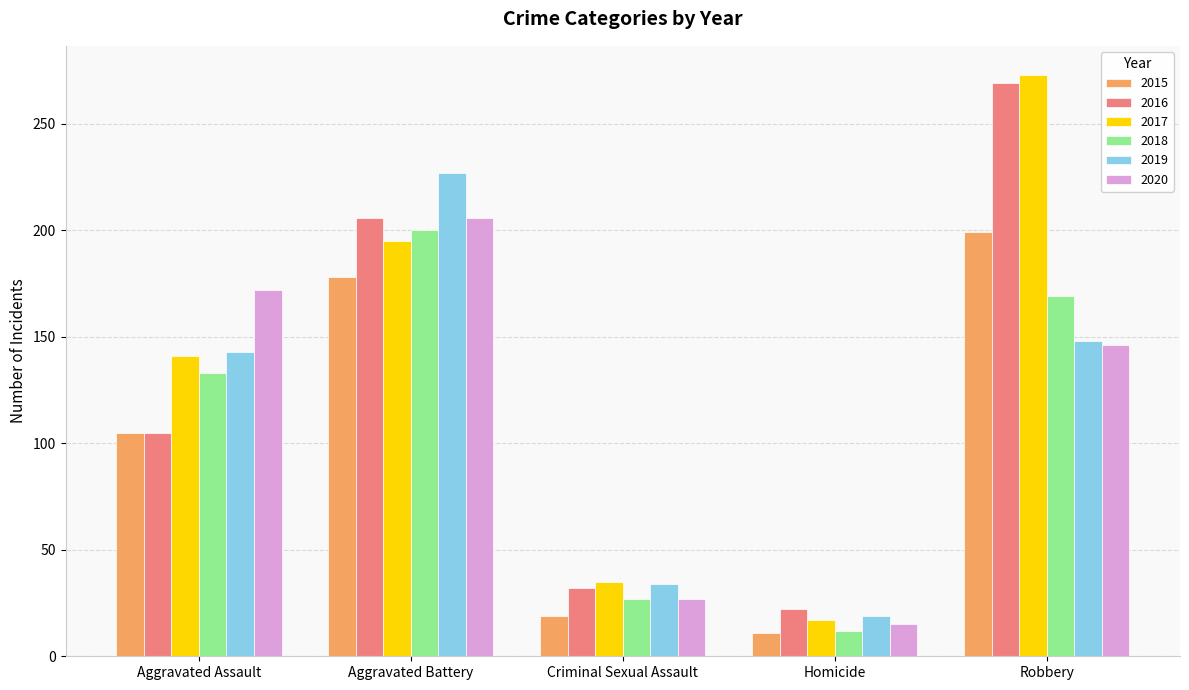

Which series has the largest range (max minus min)?

2017